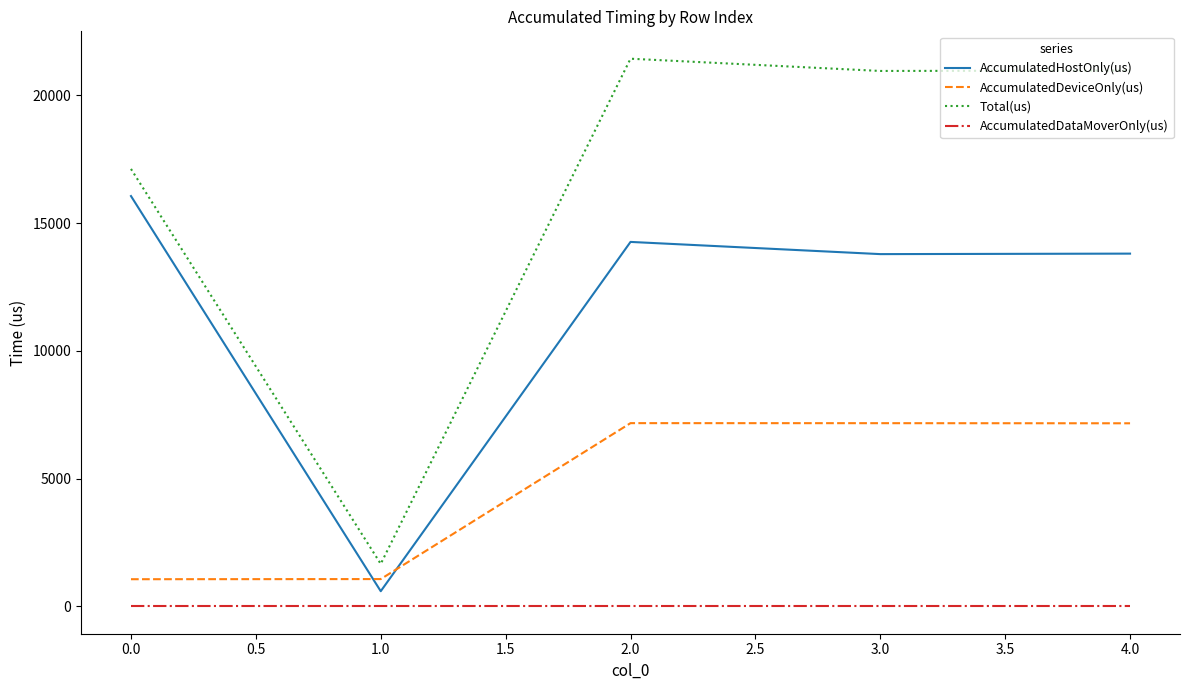

True or false: AccumulatedDataMoverOnly(us) and Total(us) intersect in this chart.

False